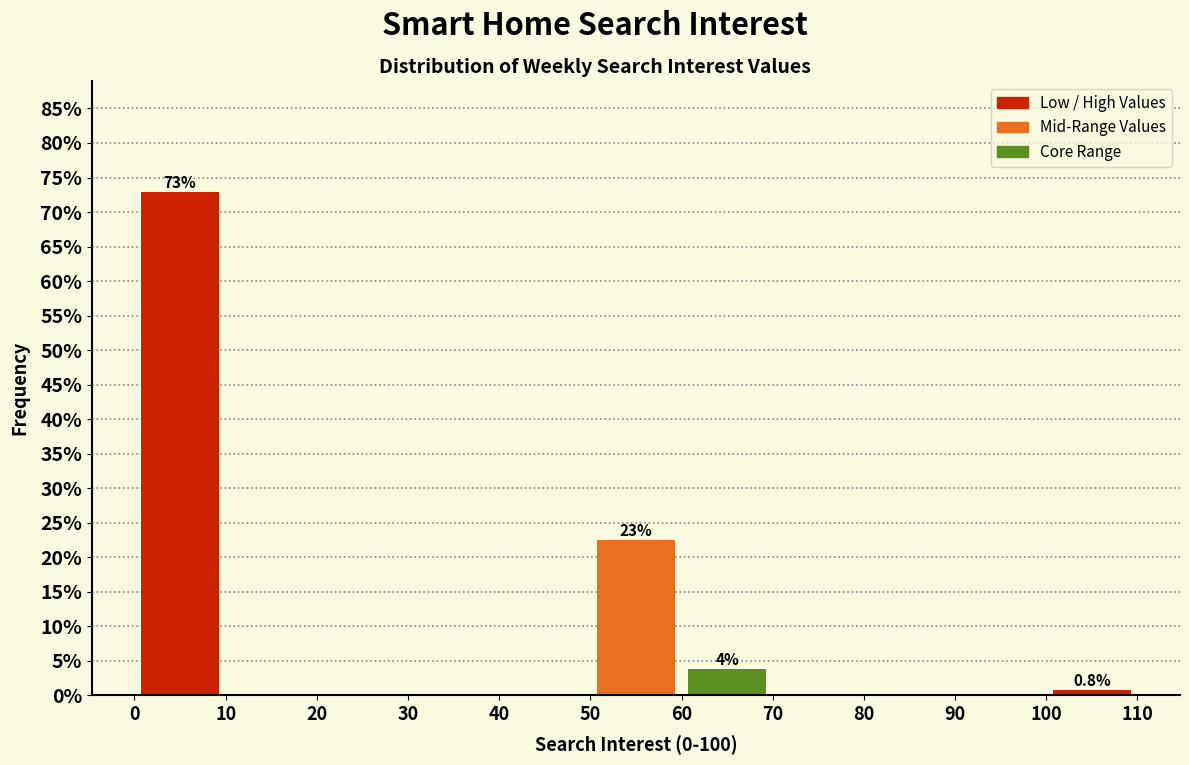

Over which range of the x-axis is the bar tallest?

0 to 10